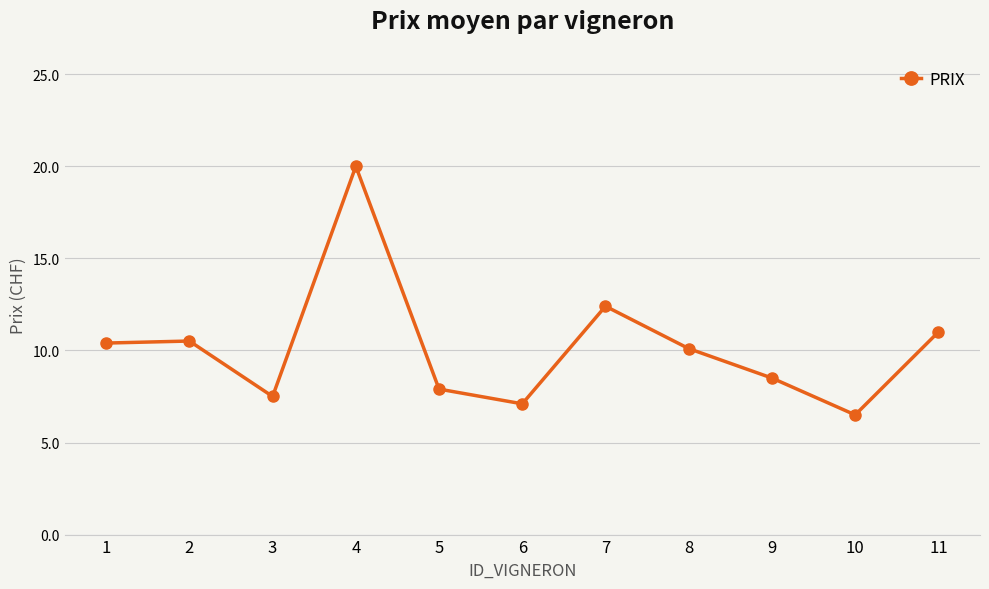

The chart shows a value of 10.5 at 2. True or false?

True